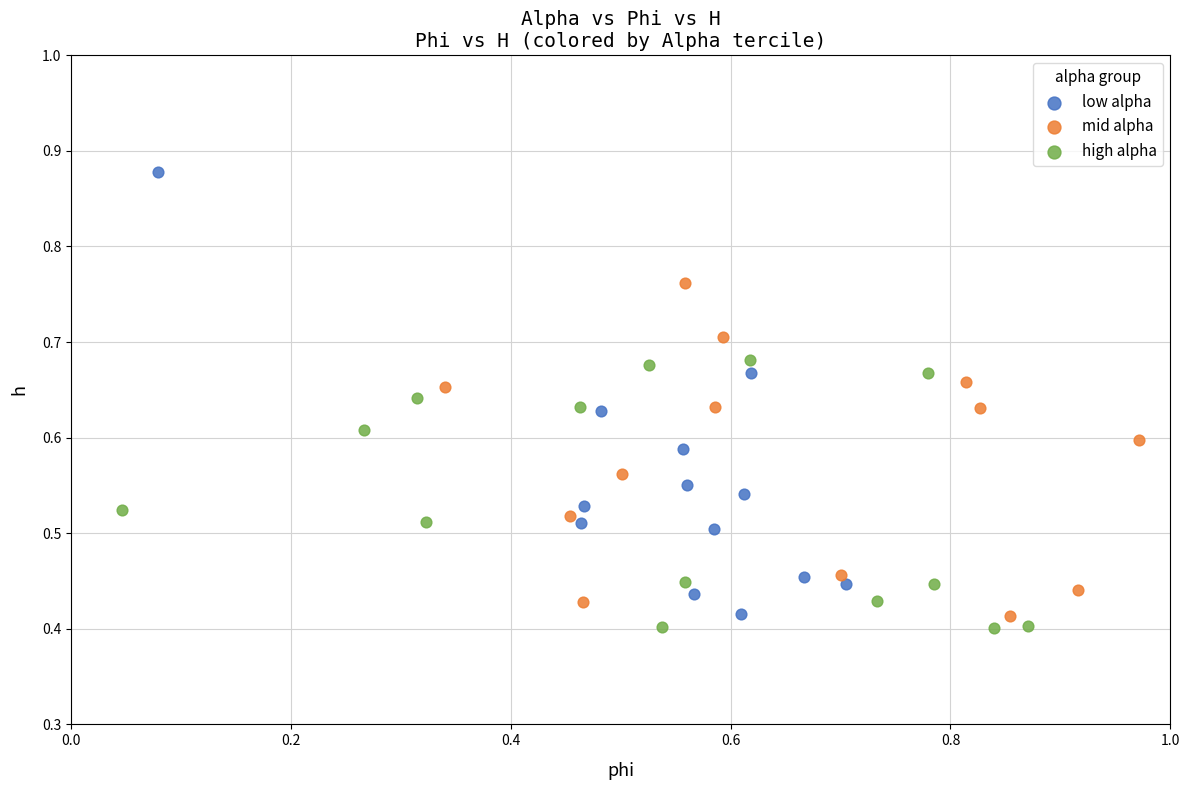

Which series contains the highest Y value?

low alpha